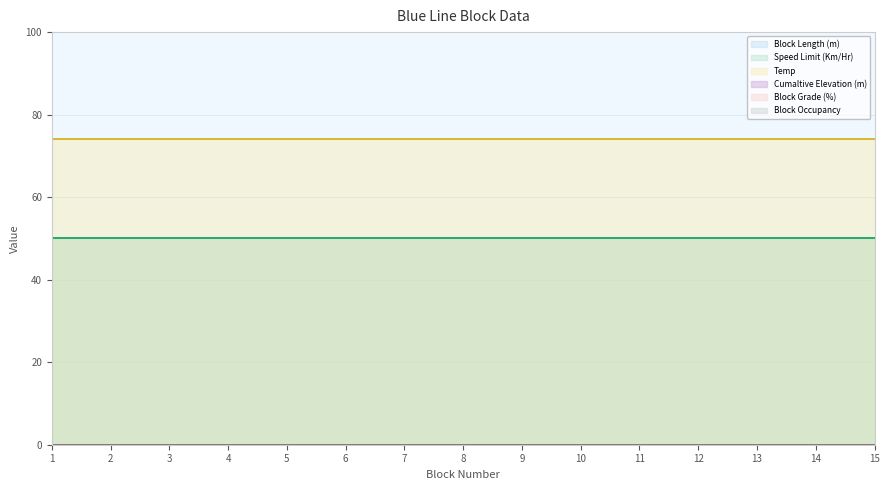

Between 5 and 8, which is larger?

5